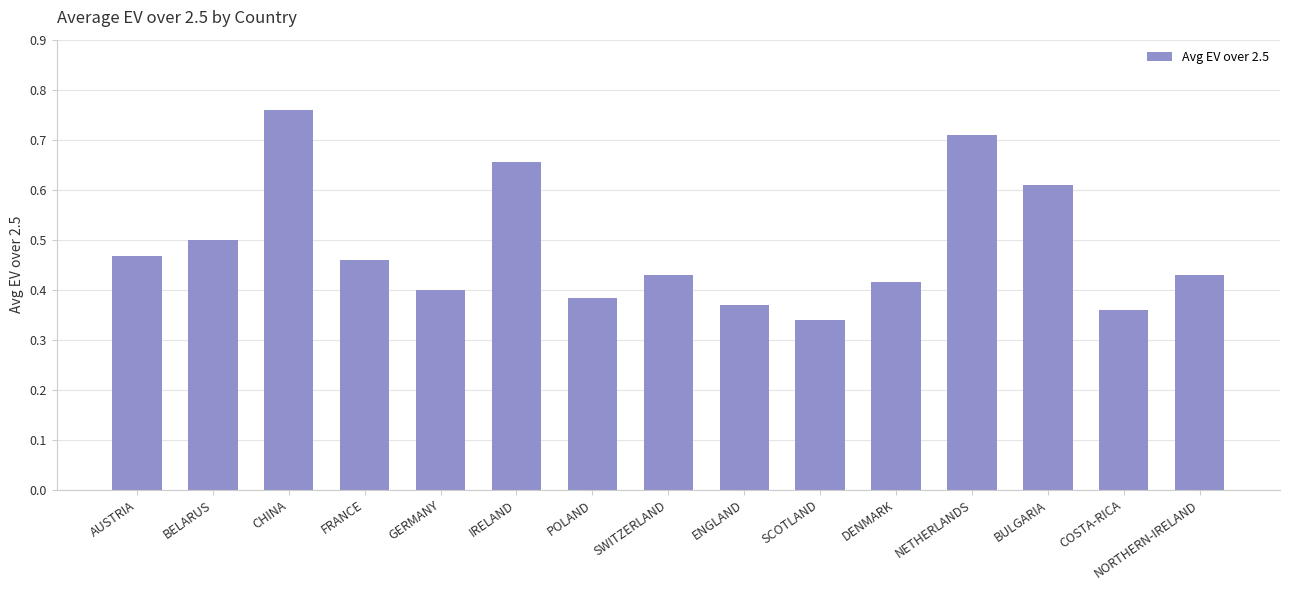

Which category has the highest value across all series?

CHINA